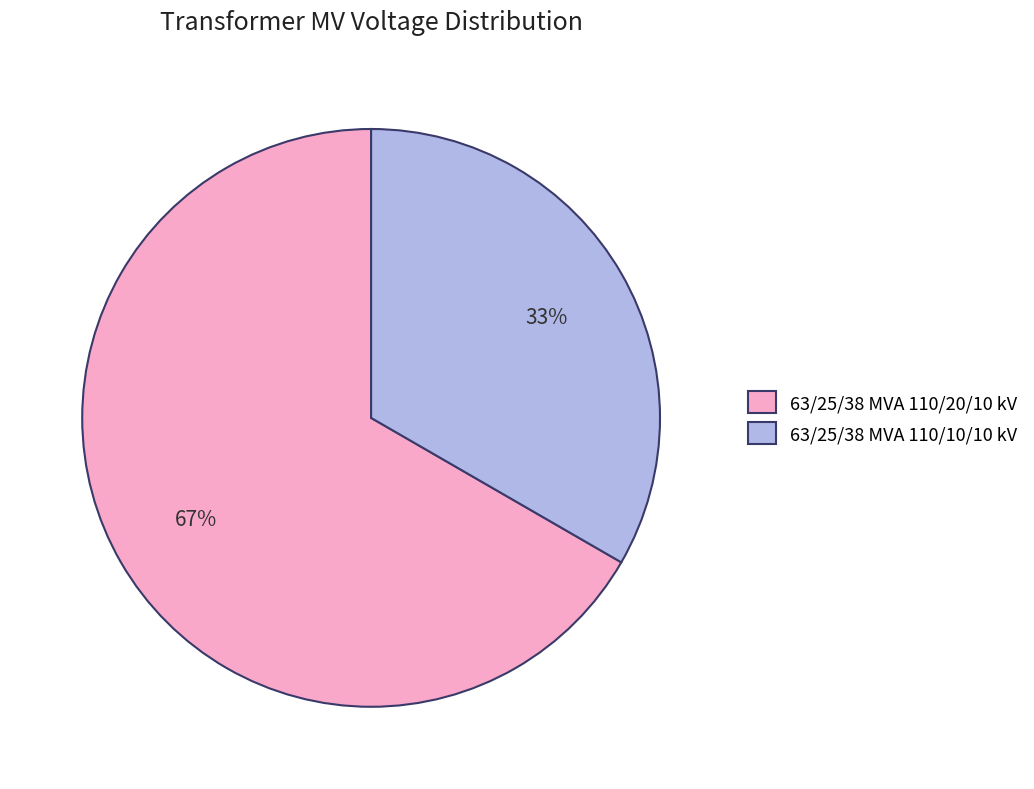

To the nearest percent, what is the combined percentage of 63/25/38 MVA 110/20/10 kV and 63/25/38 MVA 110/10/10 kV?

100%